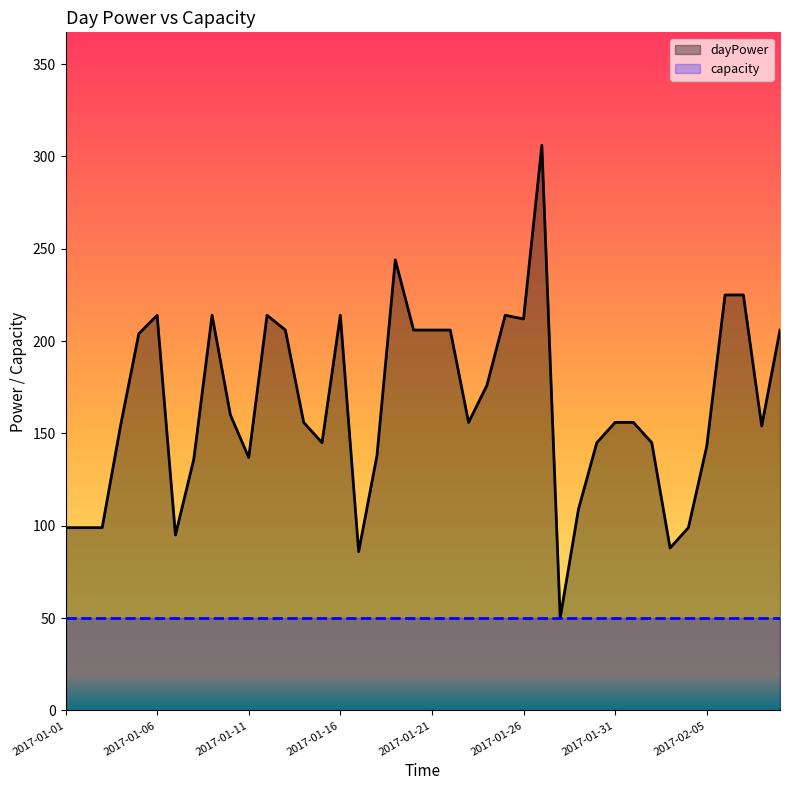

Rank the categories by value from lowest to highest.

2017-01-28, 2017-01-17, 2017-02-03, 2017-01-07, 2017-01-01, 2017-01-02, 2017-01-03, 2017-02-04, 2017-01-29, 2017-01-08, 2017-01-11, 2017-01-18, 2017-02-05, 2017-01-15, 2017-01-30, 2017-02-02, 2017-01-04, 2017-02-08, 2017-01-14, 2017-01-23, 2017-01-31, 2017-02-01, 2017-01-10, 2017-01-24, 2017-01-05, 2017-01-13, 2017-01-20, 2017-01-21, 2017-01-22, 2017-02-09, 2017-01-26, 2017-01-06, 2017-01-09, 2017-01-12, 2017-01-16, 2017-01-25, 2017-02-06, 2017-02-07, 2017-01-19, 2017-01-27